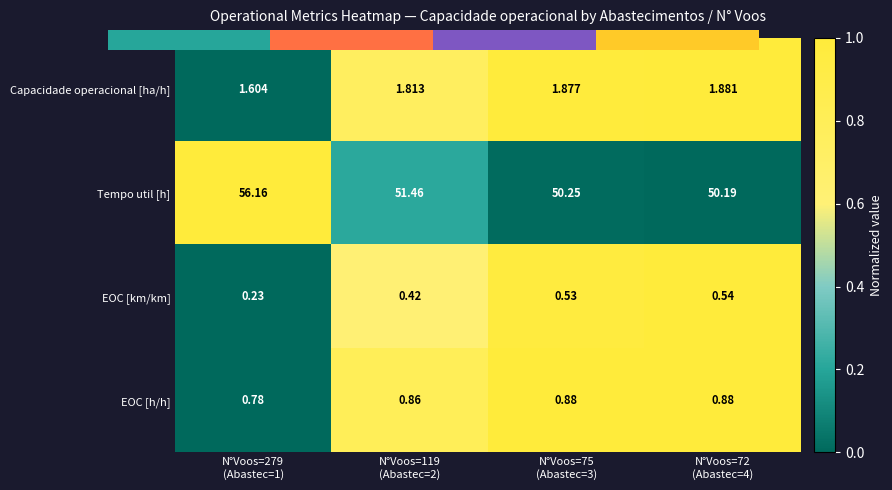

What is the spread (max minus min) of values at N°Voos=279
(Abastec=1)?

1.0